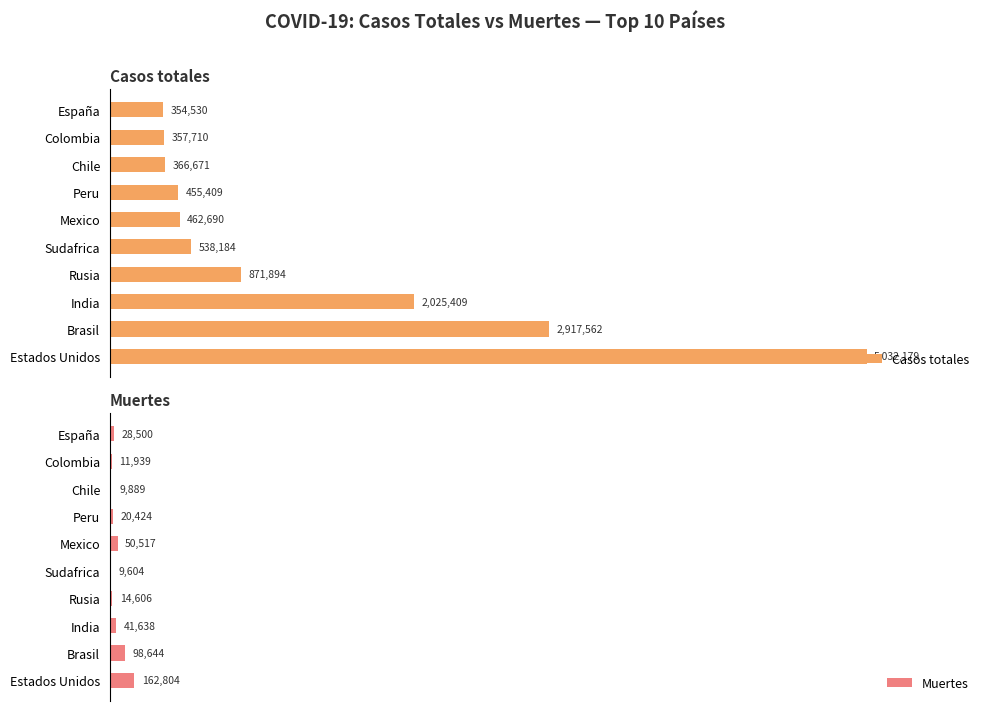

Which category has the highest value in the Casos totales series?

Estados Unidos